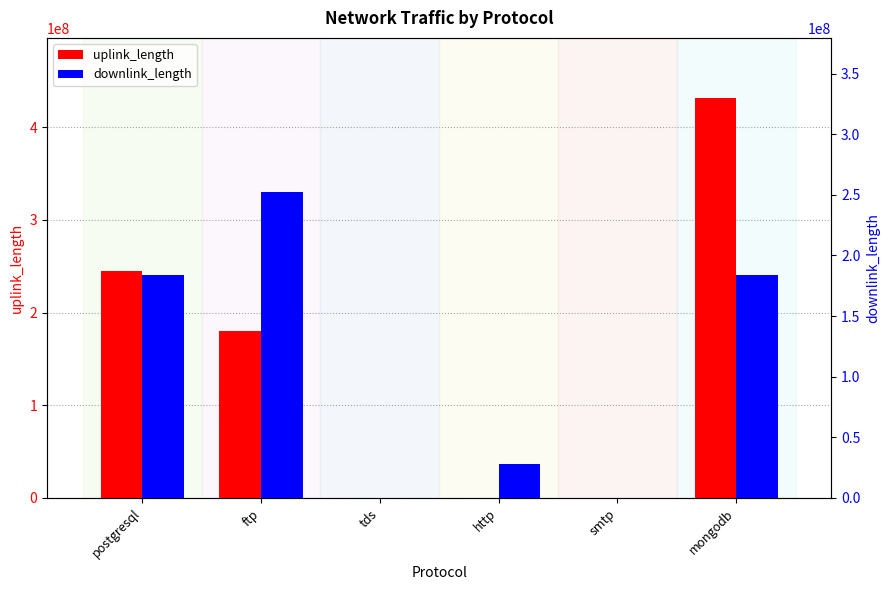

The uplink_length series shows 89664837 at postgresql. True or false?

False